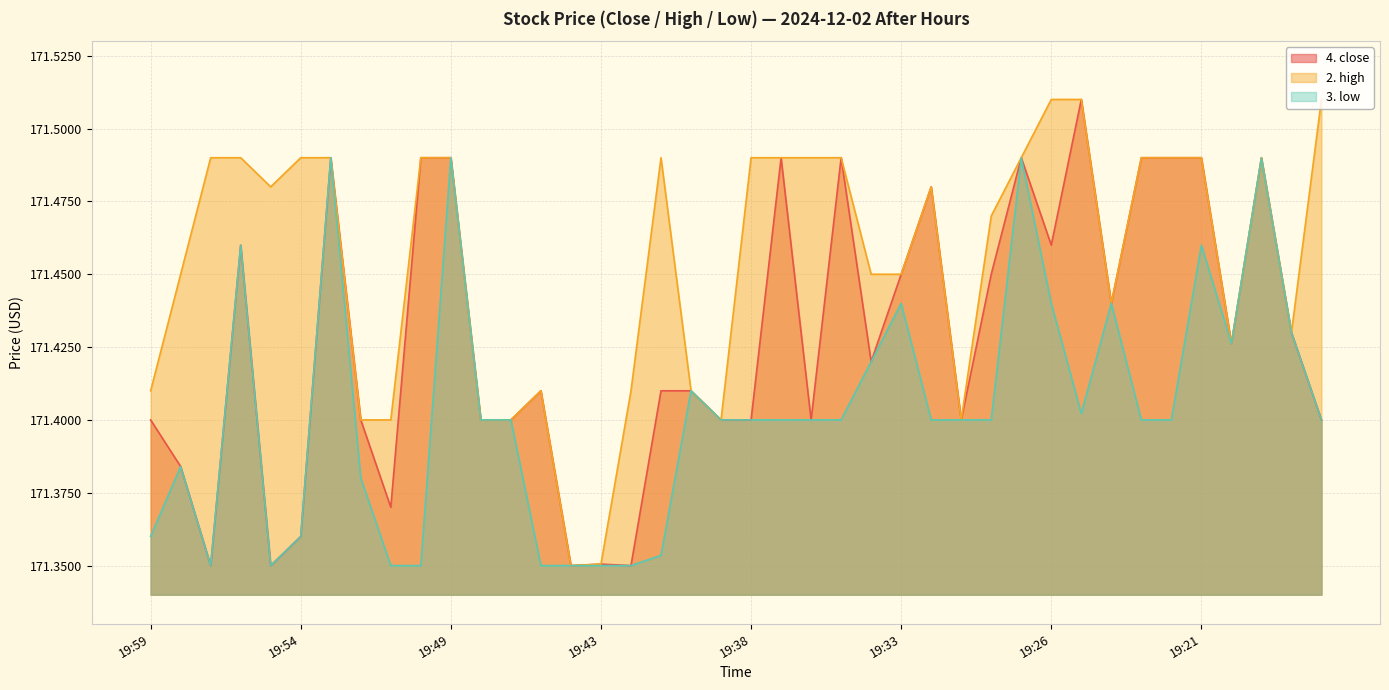

How many interior local valleys does the 2. high series have?

7